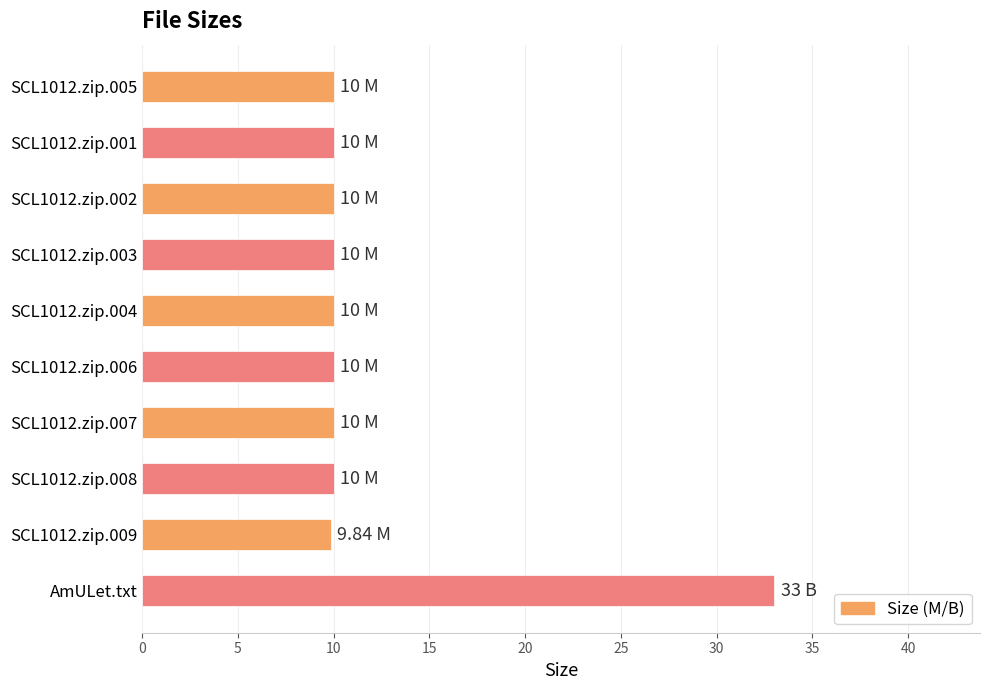

What is the average value?

12.3